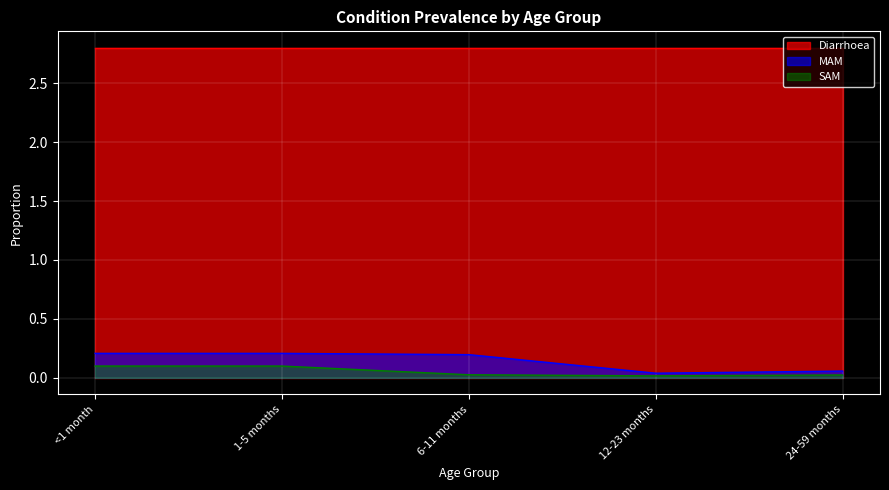

What is the label of the 2nd point from the right?

12-23 months